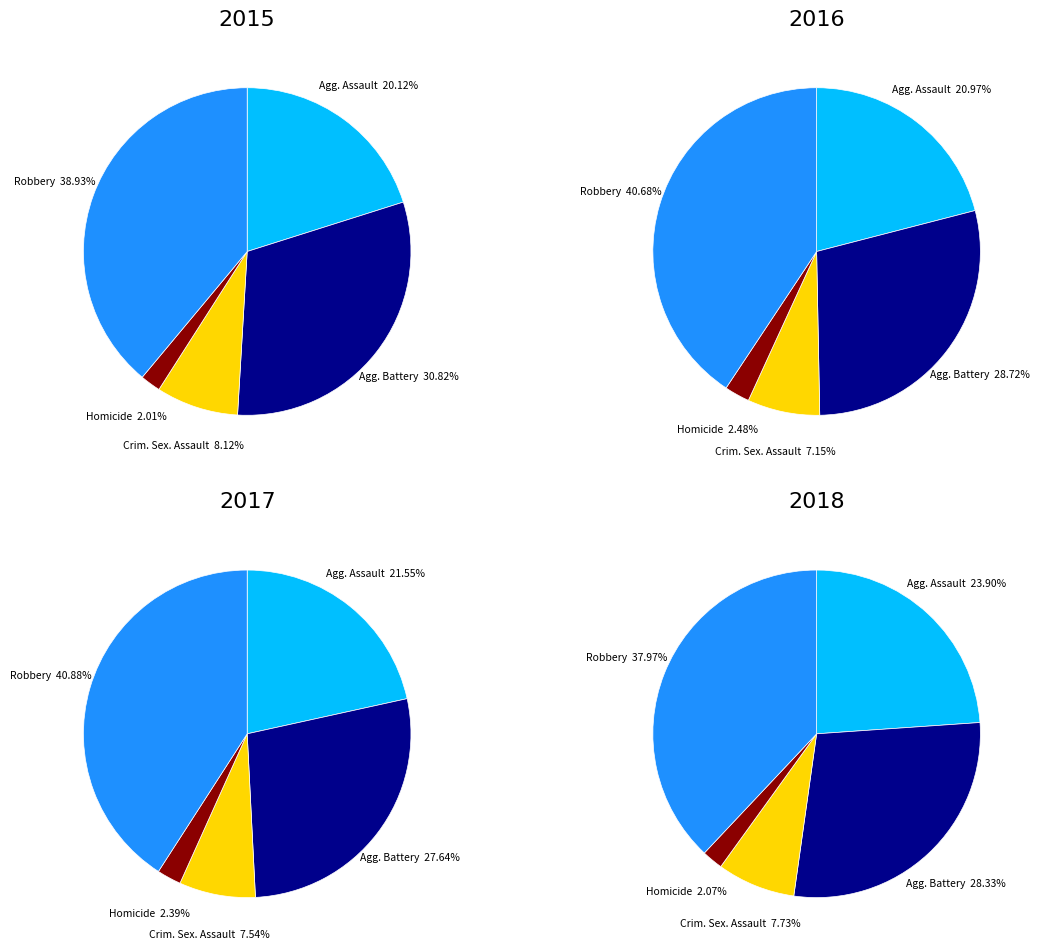

To the nearest percent, what percentage of the pie is Aggravated Assault?

21%